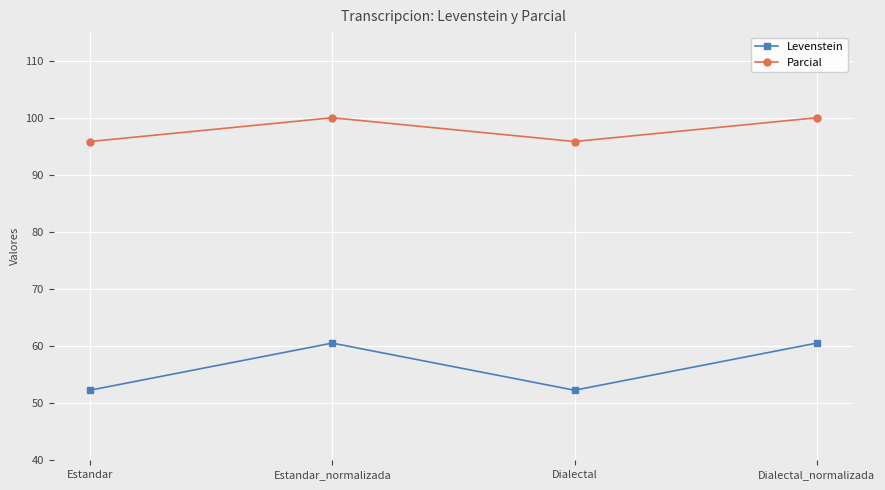

Where does the Levenstein series first go above 60?

Estandar_normalizada